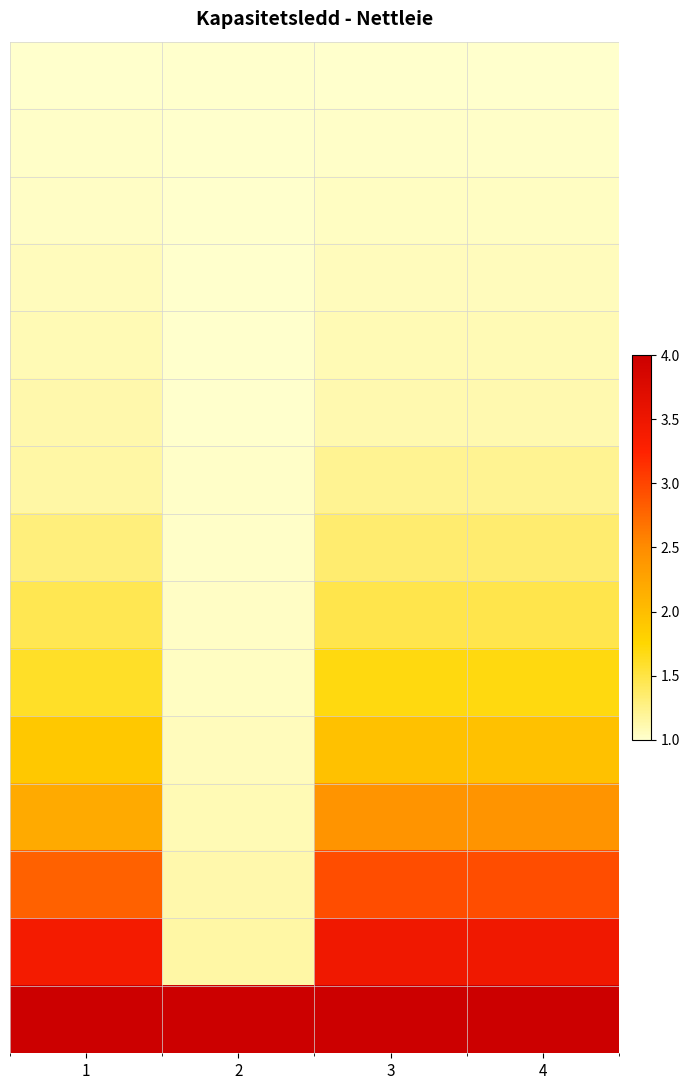

At which category is the sum across all series the highest?

3